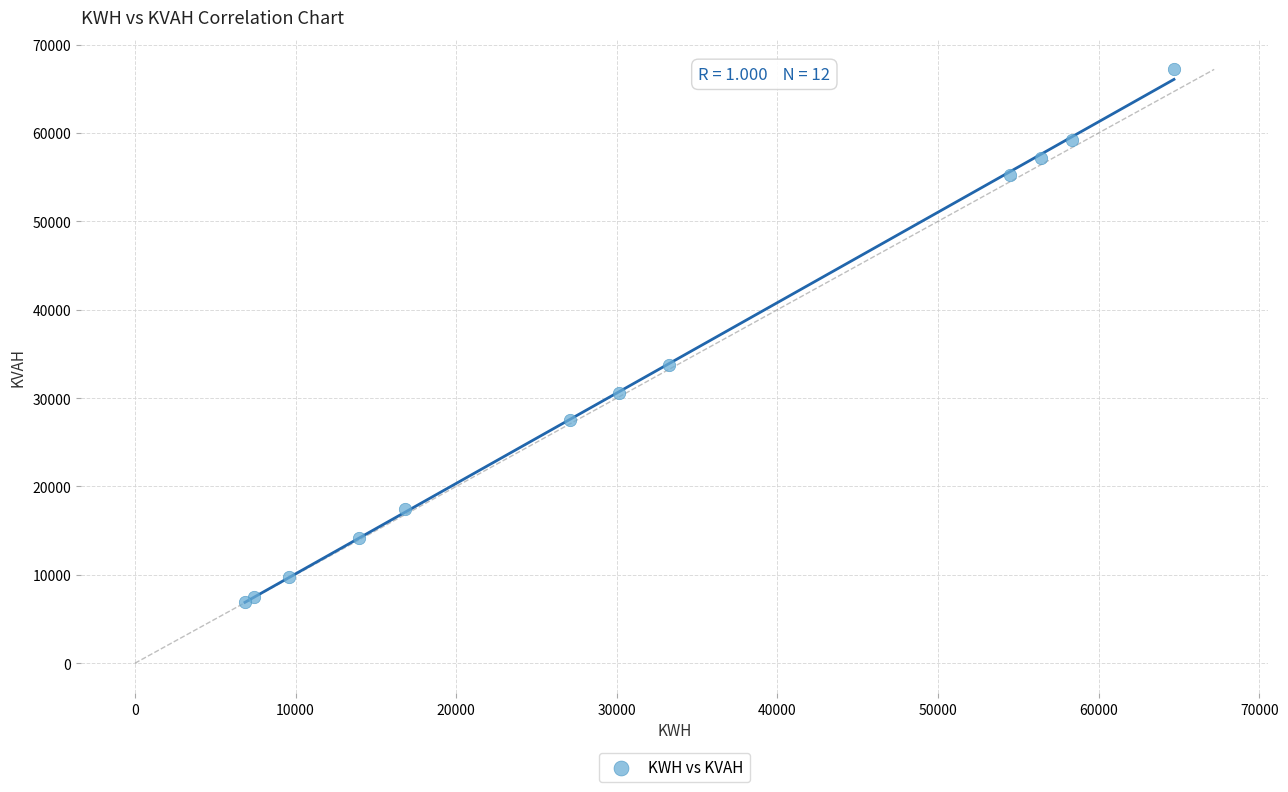

What Y value in the scatter plot is closest to 37065?

33703.9